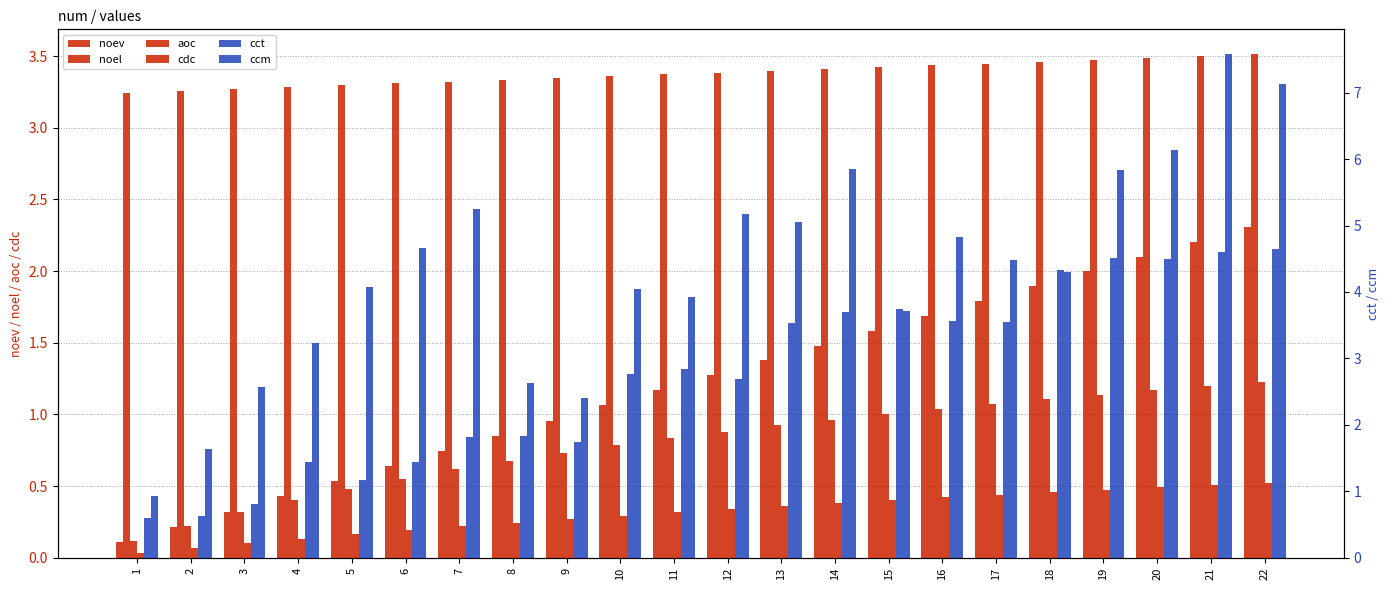

Reading left to right, what are all the values shown in this chart?

noev: 0.1	0.2	0.3	0.4	0.5	0.6	0.7	0.9	1.0	1.1	1.2	1.3	1.4	1.5	1.6	1.7	1.8	1.9	2.0	2.1	2.2	2.3
noel: 3.2	3.3	3.3	3.3	3.3	3.3	3.3	3.3	3.3	3.4	3.4	3.4	3.4	3.4	3.4	3.4	3.4	3.5	3.5	3.5	3.5	3.5
aoc: 0.1	0.2	0.3	0.4	0.5	0.6	0.6	0.7	0.7	0.8	0.8	0.9	0.9	1.0	1.0	1.0	1.1	1.1	1.1	1.2	1.2	1.2
cdc: 0.0	0.1	0.1	0.1	0.2	0.2	0.2	0.2	0.3	0.3	0.3	0.3	0.4	0.4	0.4	0.4	0.4	0.5	0.5	0.5	0.5	0.5
cct: 0.6	0.6	0.8	1.4	1.2	1.4	1.8	1.8	1.7	2.8	2.8	2.7	3.5	3.7	3.7	3.6	3.5	4.3	4.5	4.5	4.6	4.7
ccm: 0.9	1.6	2.6	3.2	4.1	4.7	5.3	2.6	2.4	4.0	3.9	5.2	5.1	5.8	3.7	4.8	4.5	4.3	5.8	6.1	7.6	7.1